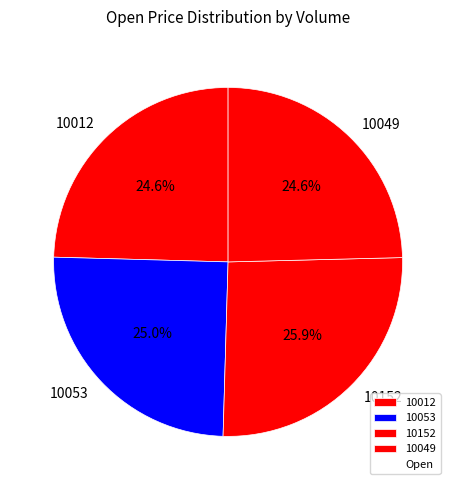

True or false: 10049 accounts for 25% of the total.

True